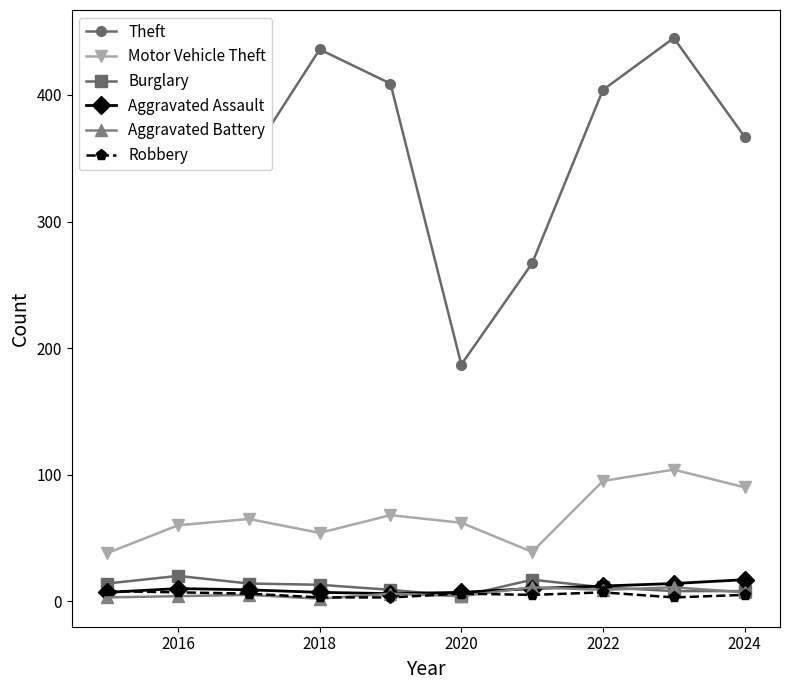

What are all the series names shown in the legend?

Theft, Motor Vehicle Theft, Burglary, Aggravated Assault, Aggravated Battery, Robbery